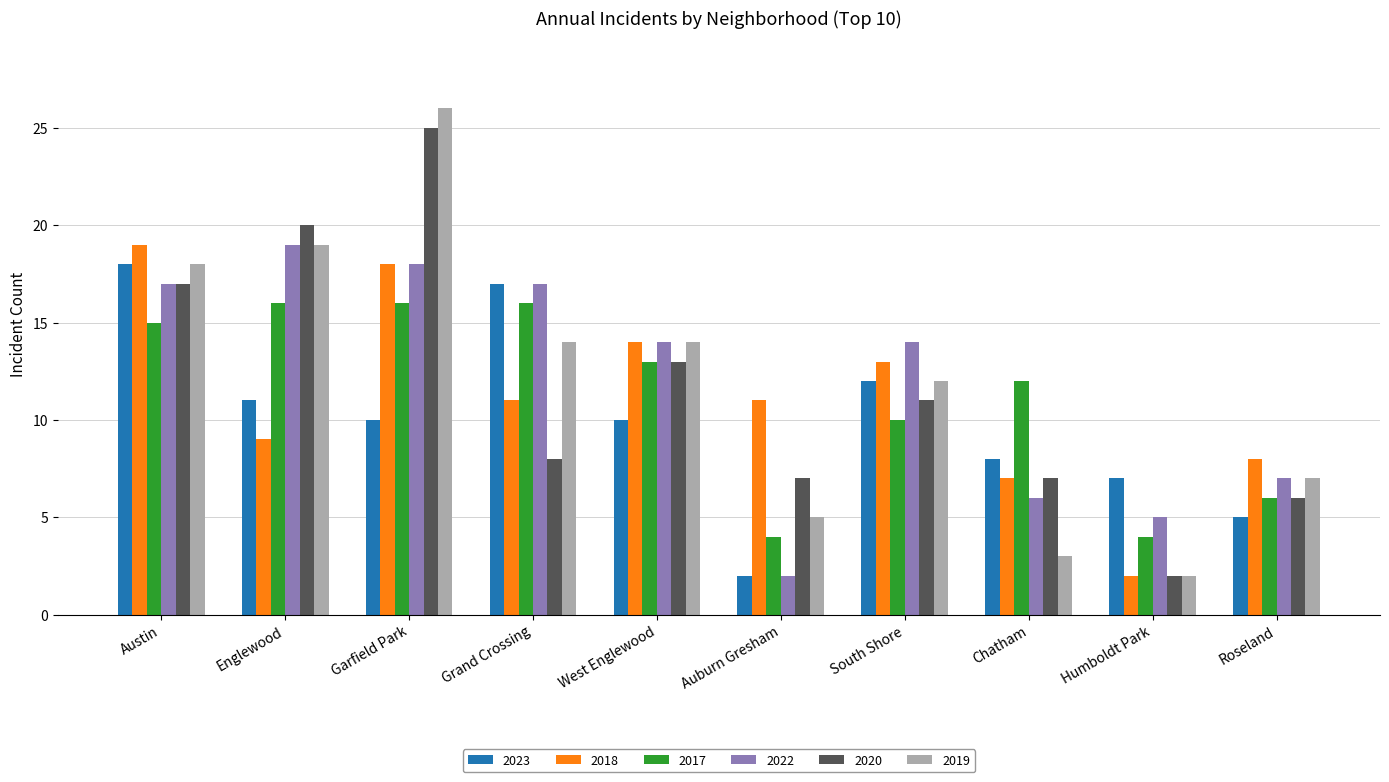

How many groups of bars are there?

10